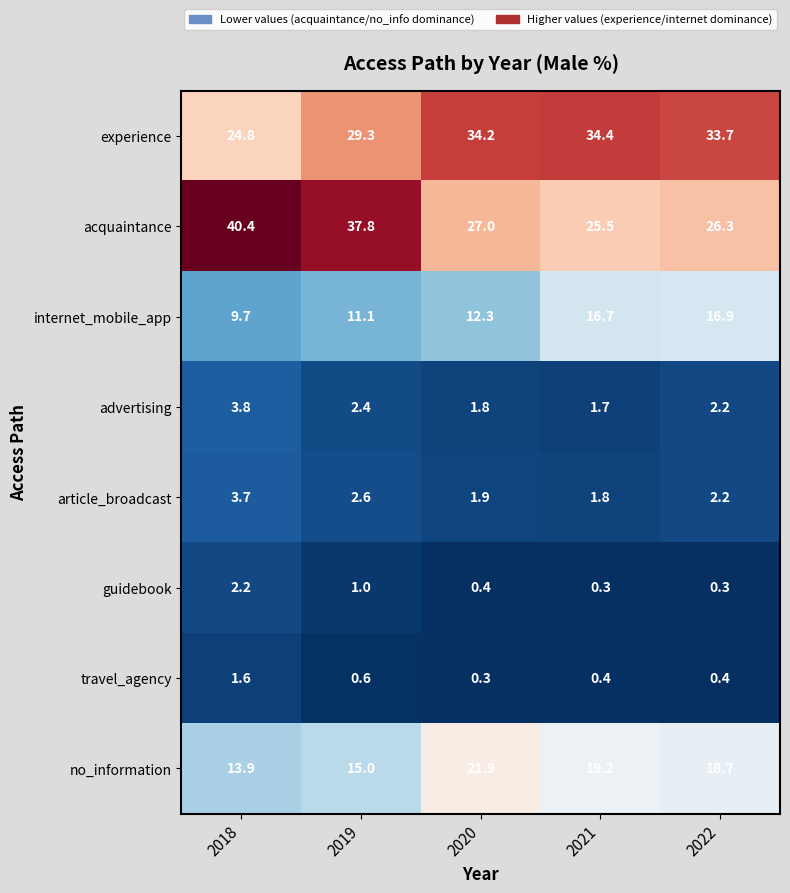

List the series in order of their peak value, lowest first.

travel_agency, guidebook, article_broadcast, advertising, internet_mobile_app, no_information, experience, acquaintance